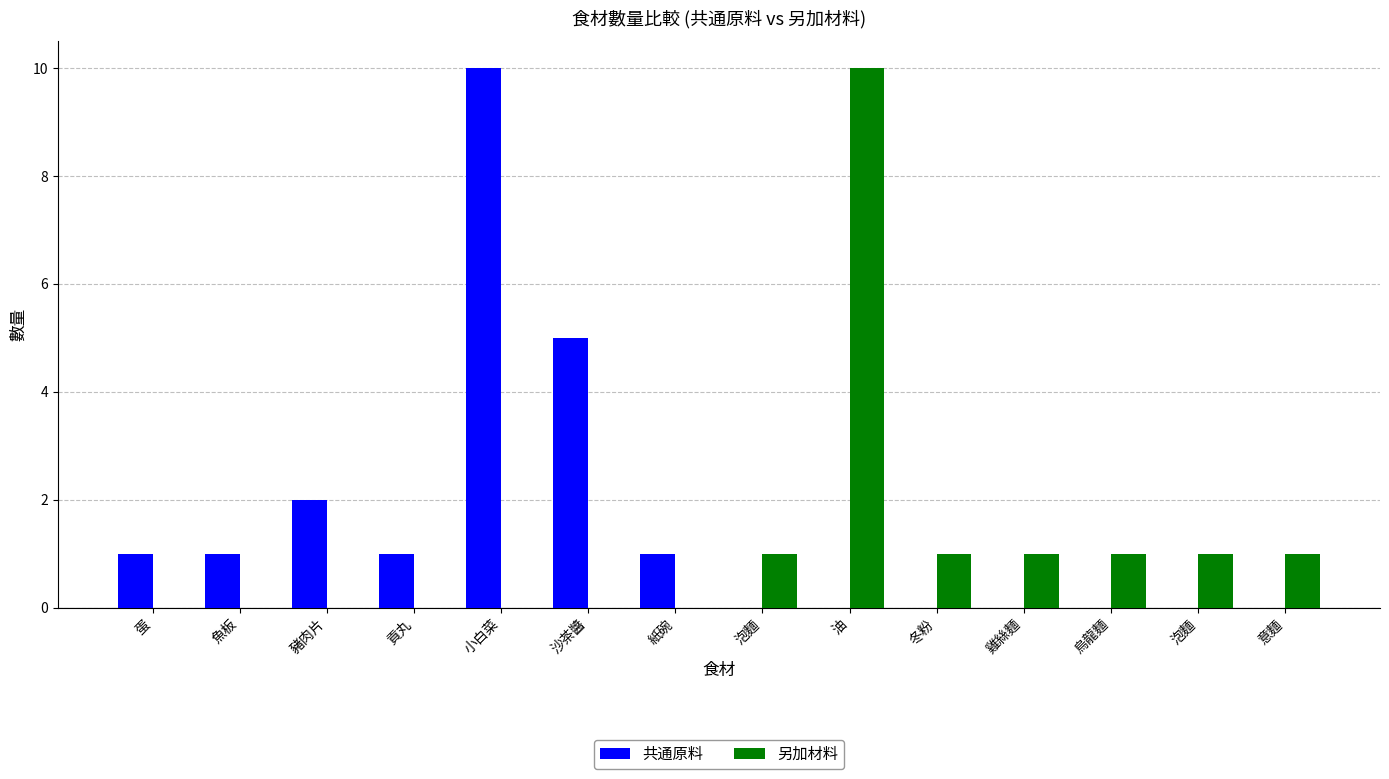

Reading left to right, transcribe all the data shown in this chart.

共通原料: 1	1	2	1	10	5	1	0	0	0	0	0	0	0
另加材料: 0	0	0	0	0	0	0	1	10	1	1	1	1	1